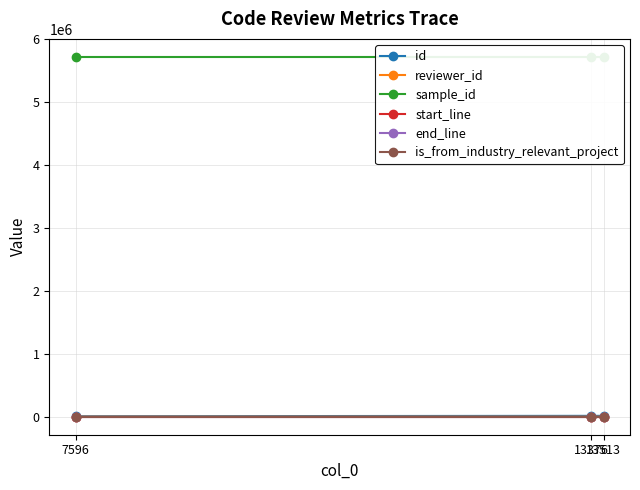

Which has a higher value, 13376 or 7596?

13376